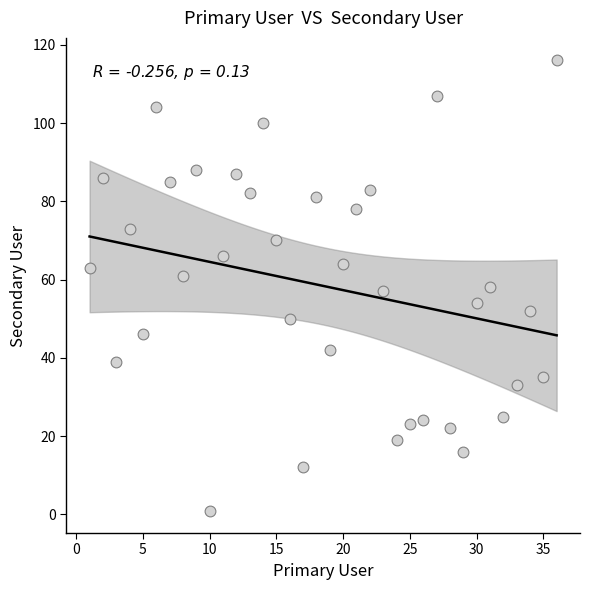

What is the range of Y values (max minus min)?

115